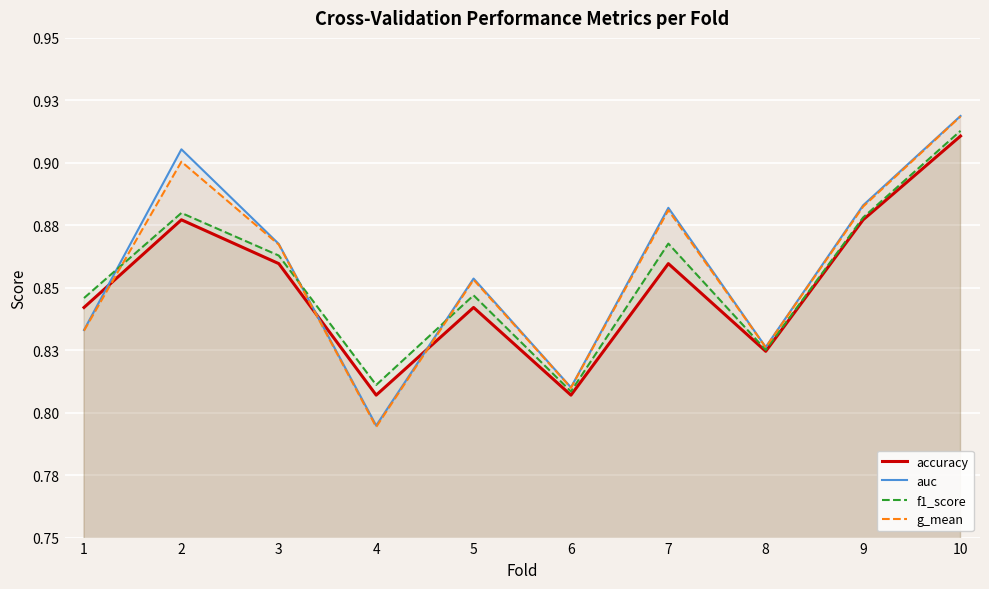

Between 1 and 5, which series saw the biggest shift?

auc